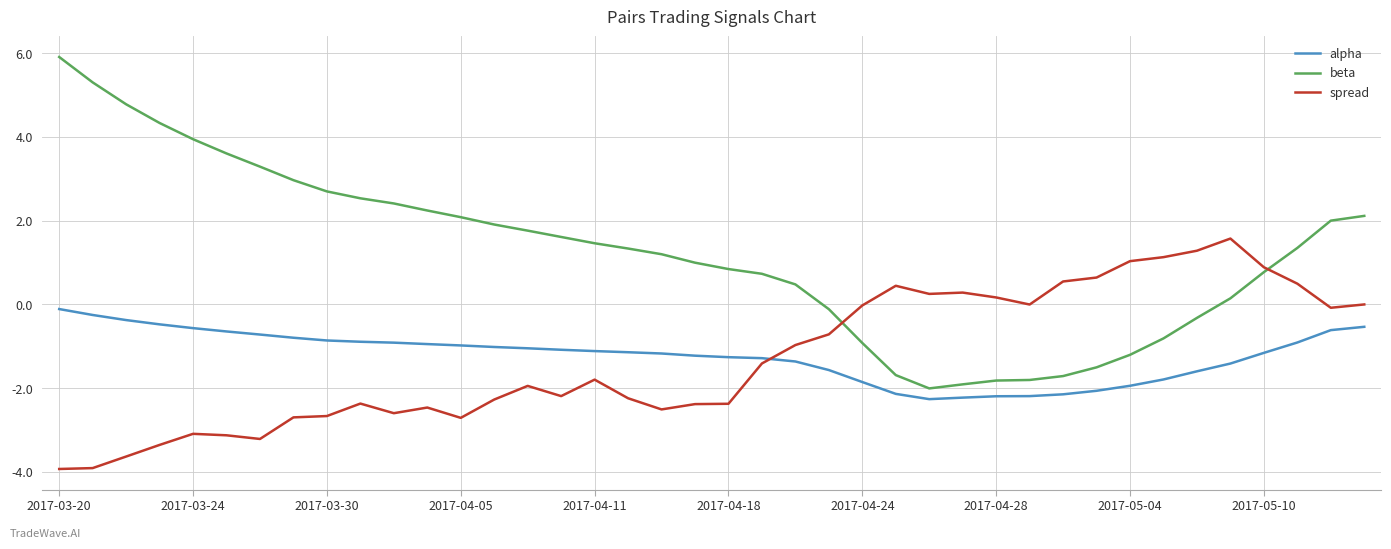

What is the lowest value of the beta series?

-2.0